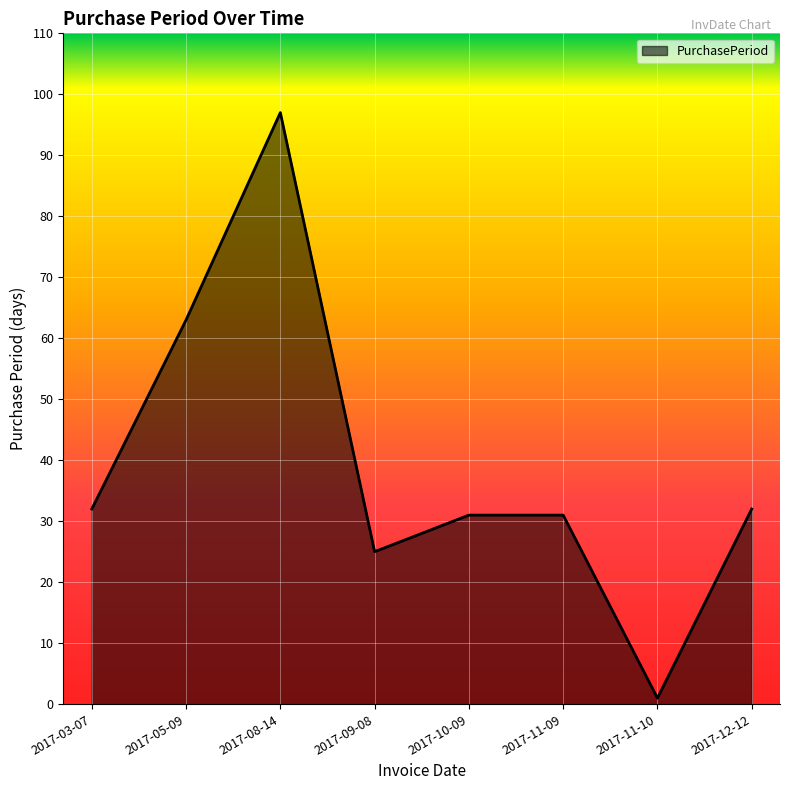

Which label corresponds to the smallest value in the chart?

2017-11-10